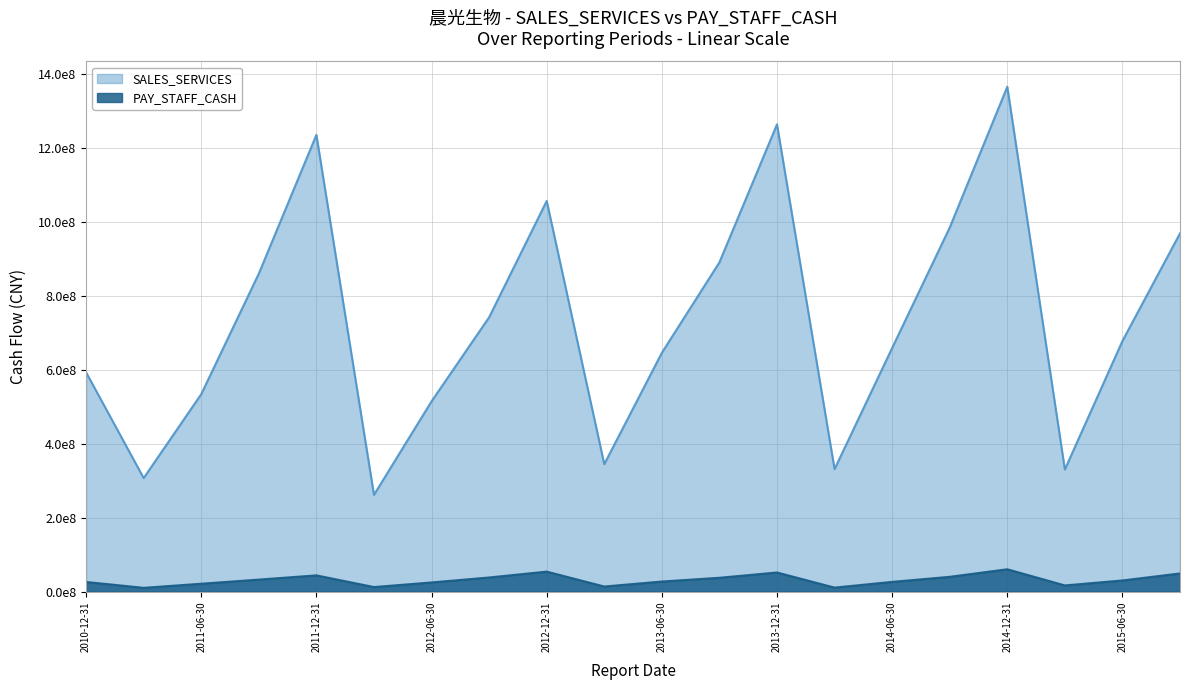

What value does the PAY_STAFF_CASH series have at 2012-09-30?

38015220.2